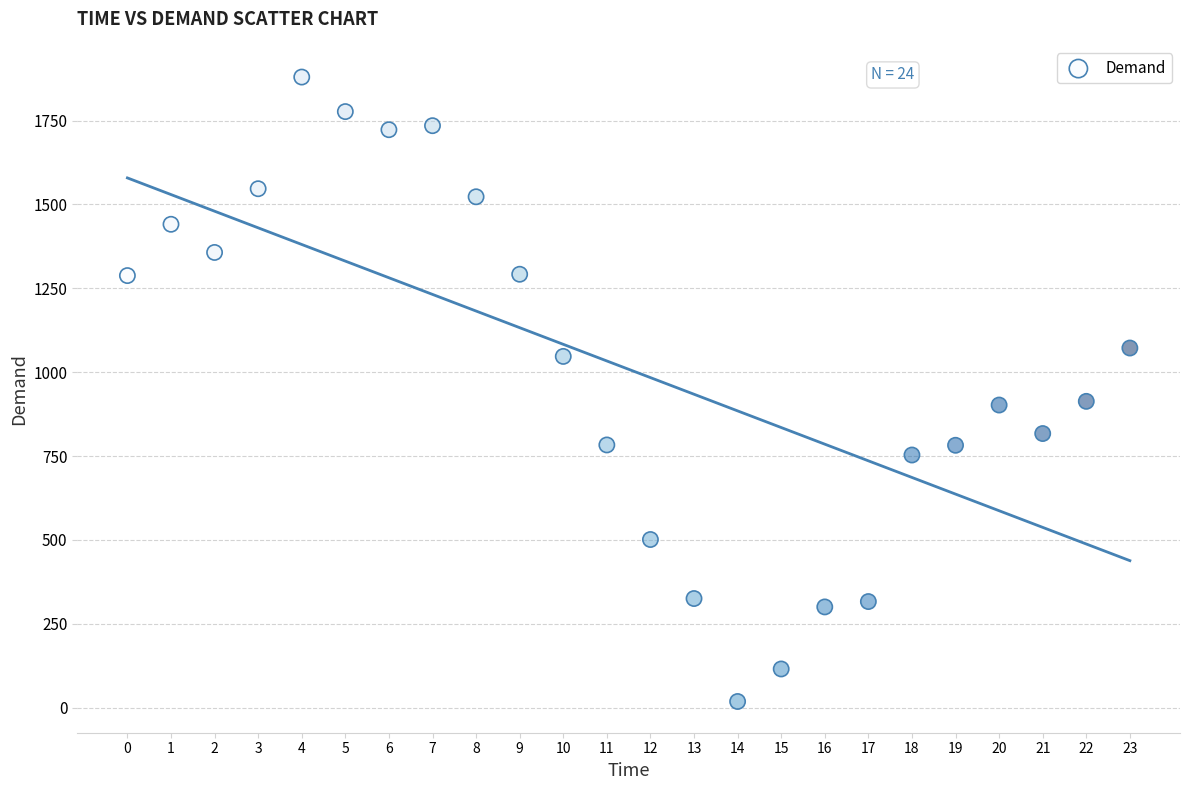

What is the range of Y values (max minus min)?

1862